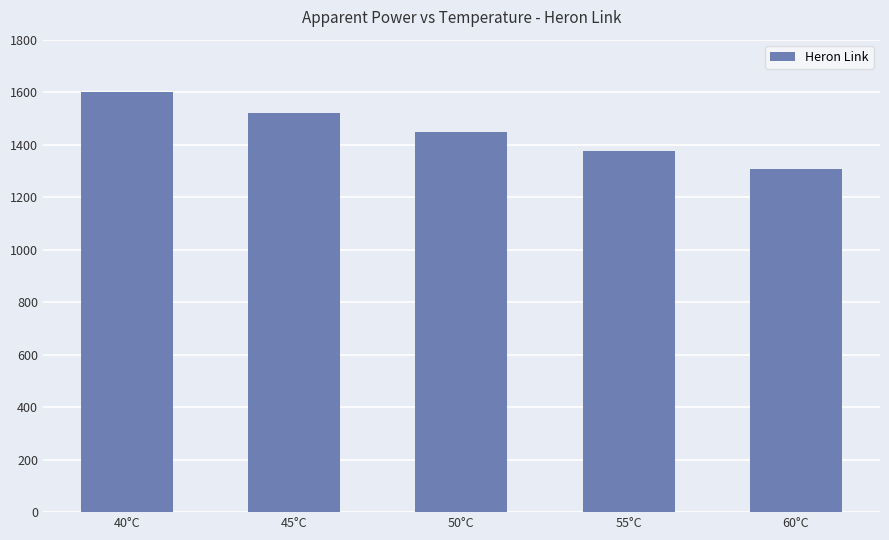

How many bars are there in total?

5